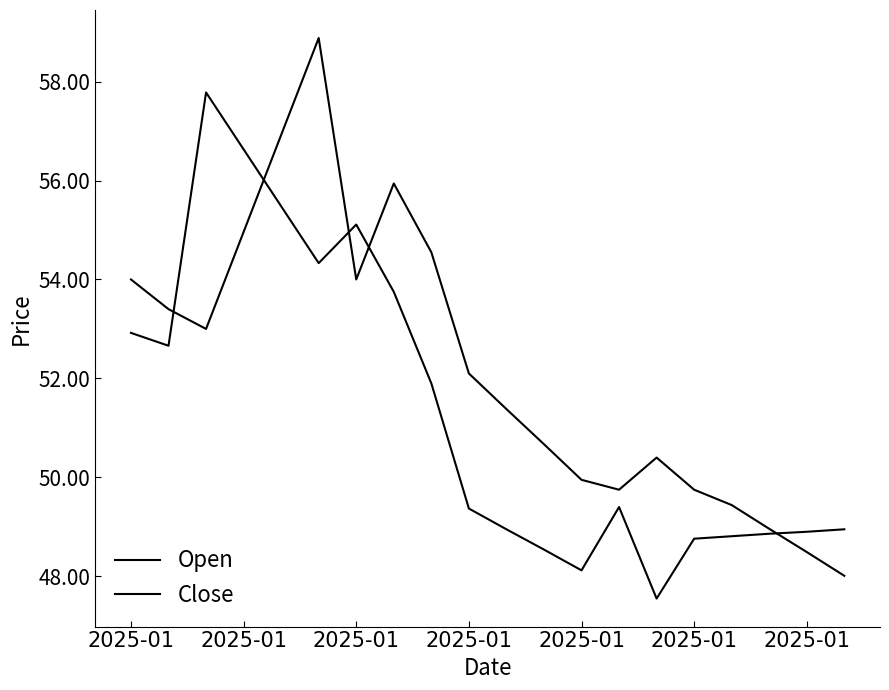

Reading left to right, extract all data points from this chart.

Open: 52.9	52.7	57.8	56.6	55.5	54.3	55.1	53.8	51.9	49.4	49.0	48.5	48.1	49.4	47.5	48.8	48.8	48.9	48.9	49.0
Close: 54.0	53.4	53.0	55.0	56.9	58.9	54.0	55.9	54.5	52.1	51.4	50.7	50.0	49.8	50.4	49.8	49.4	49.0	48.5	48.0